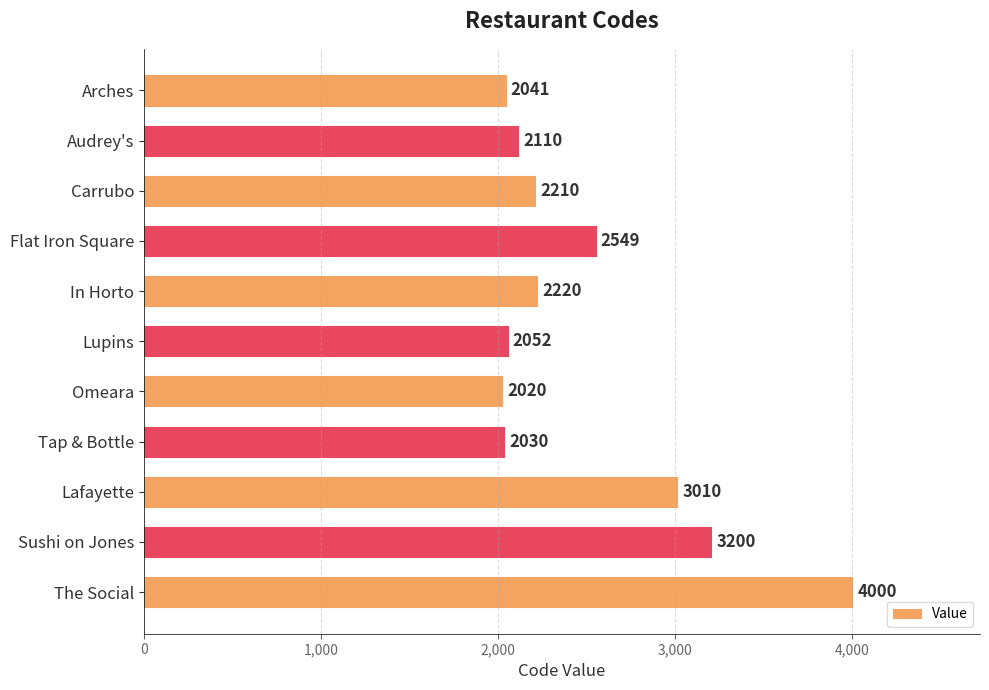

At which label is the value closest to 3010?

Lafayette